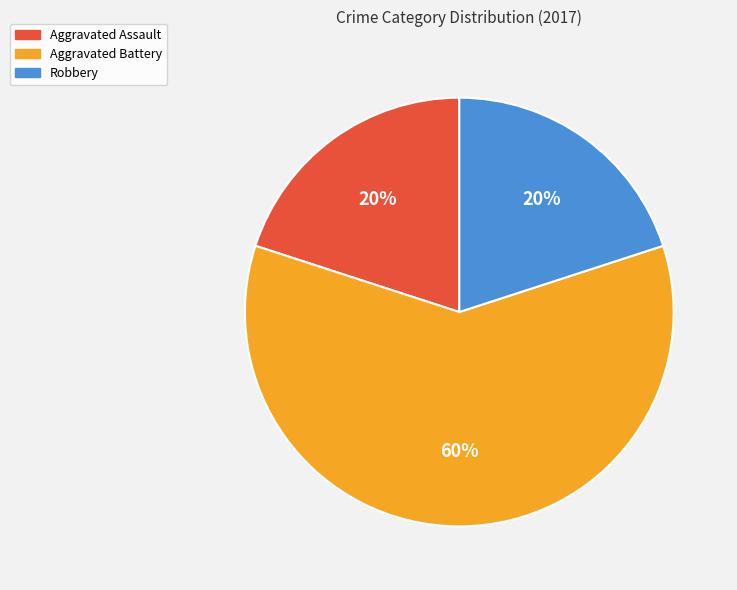

To the nearest percent, what is the combined percentage of Aggravated Battery and Robbery?

80%